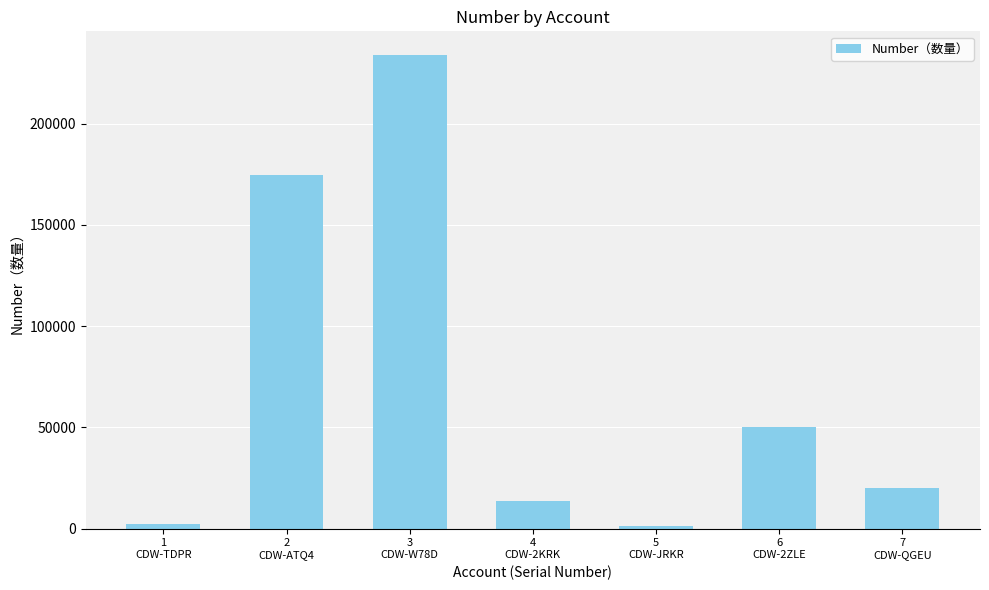

What is the average value?

70793